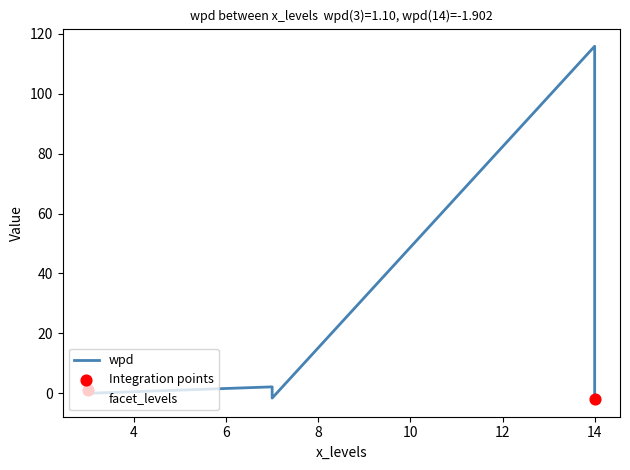

Which series has the largest total across all categories?

wpd